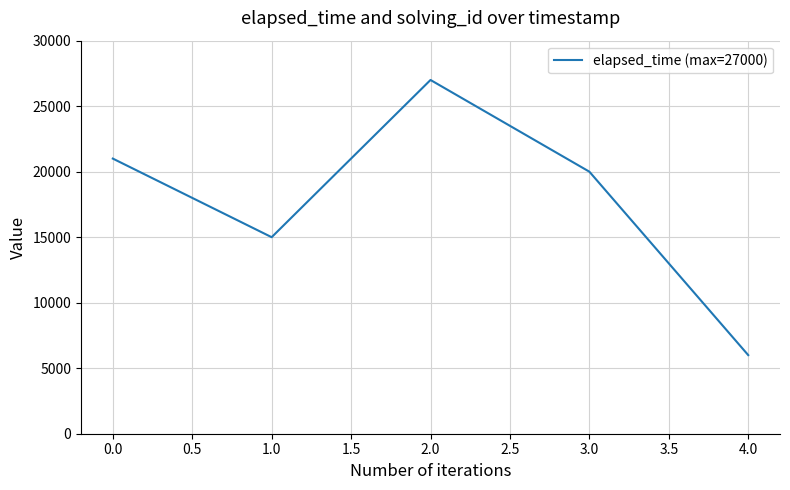

Which label corresponds to the smallest value in the chart?

4.0